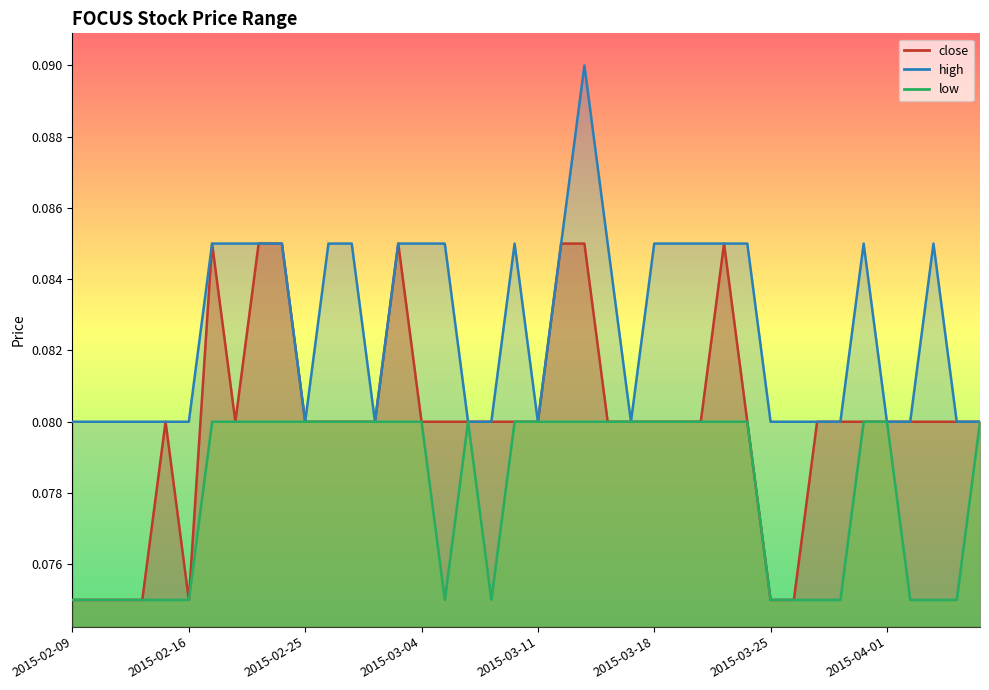

What is the sum of the close values at 2015-03-18 and 2015-03-05?

0.2